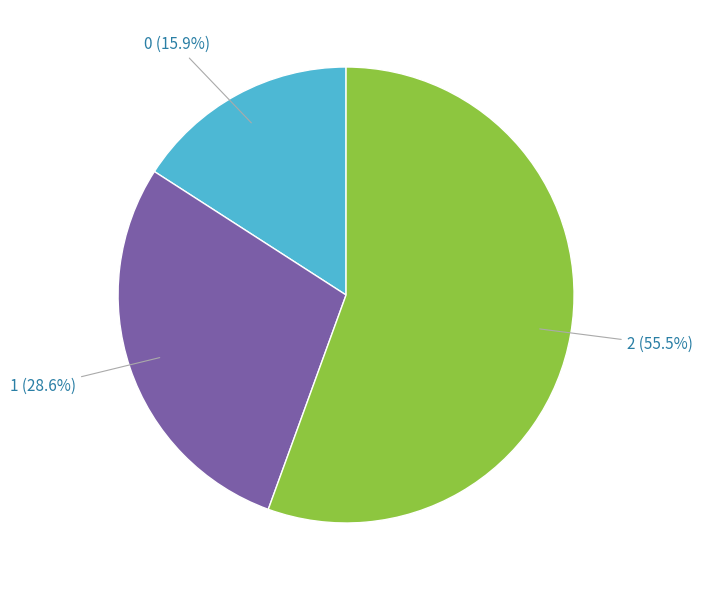

Which category has the biggest portion of the pie?

2